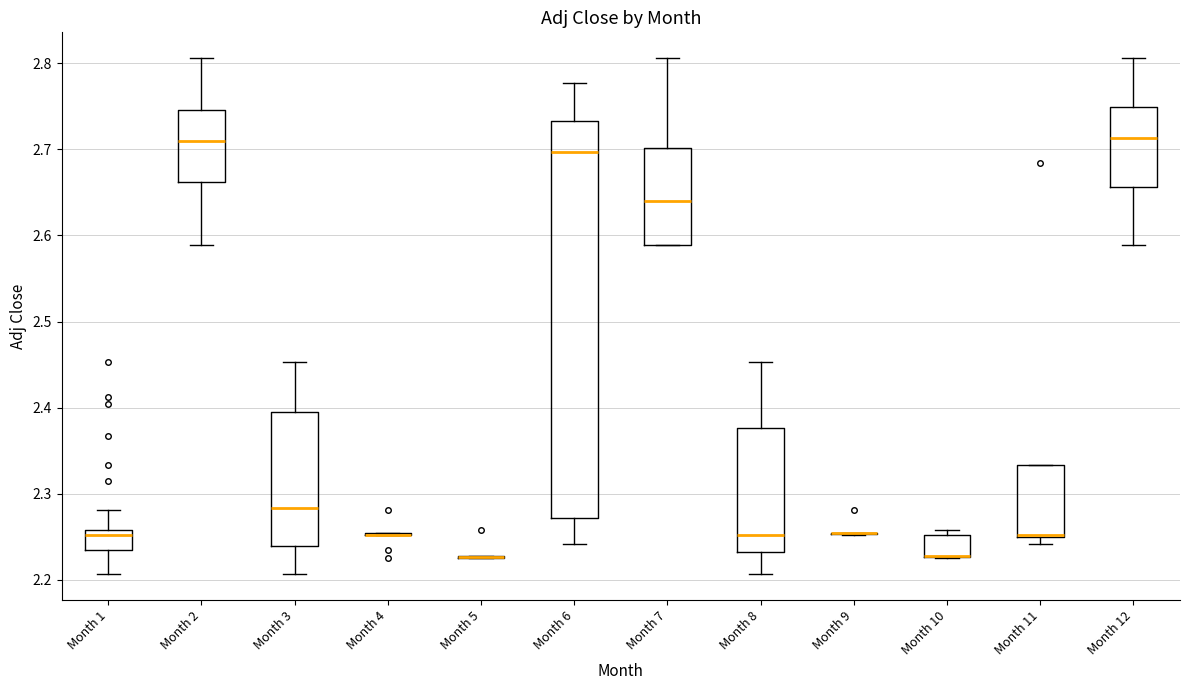

Reading left to right, read every box against the y-axis: the position of its median line, the range the box covers, and the ends of its whiskers. The values are not printed on the chart, so give them approximately, as read against the axis.

Month 1: median 2.25, box 2.23 to 2.26, whiskers 2.21 to 2.28
Month 2: median 2.71, box 2.66 to 2.75, whiskers 2.59 to 2.81
Month 3: median 2.28, box 2.24 to 2.39, whiskers 2.21 to 2.45
Month 4: box collapsed to a line at 2.25, whiskers 2.25 to 2.25
Month 5: box collapsed to a line at 2.23, whiskers 2.22 to 2.23
Month 6: median 2.70, box 2.27 to 2.73, whiskers 2.24 to 2.78
Month 7: median 2.64, box 2.59 to 2.70, whiskers 2.59 to 2.81
Month 8: median 2.25, box 2.23 to 2.38, whiskers 2.21 to 2.45
Month 9: box collapsed to a line at 2.25, whiskers 2.25 to 2.25
Month 10: median 2.23 (drawn on the box's lower edge), box 2.23 to 2.25, whiskers 2.22 to 2.26
Month 11: median 2.25, box 2.25 to 2.33, whiskers 2.24 to 2.33
Month 12: median 2.71, box 2.66 to 2.75, whiskers 2.59 to 2.81